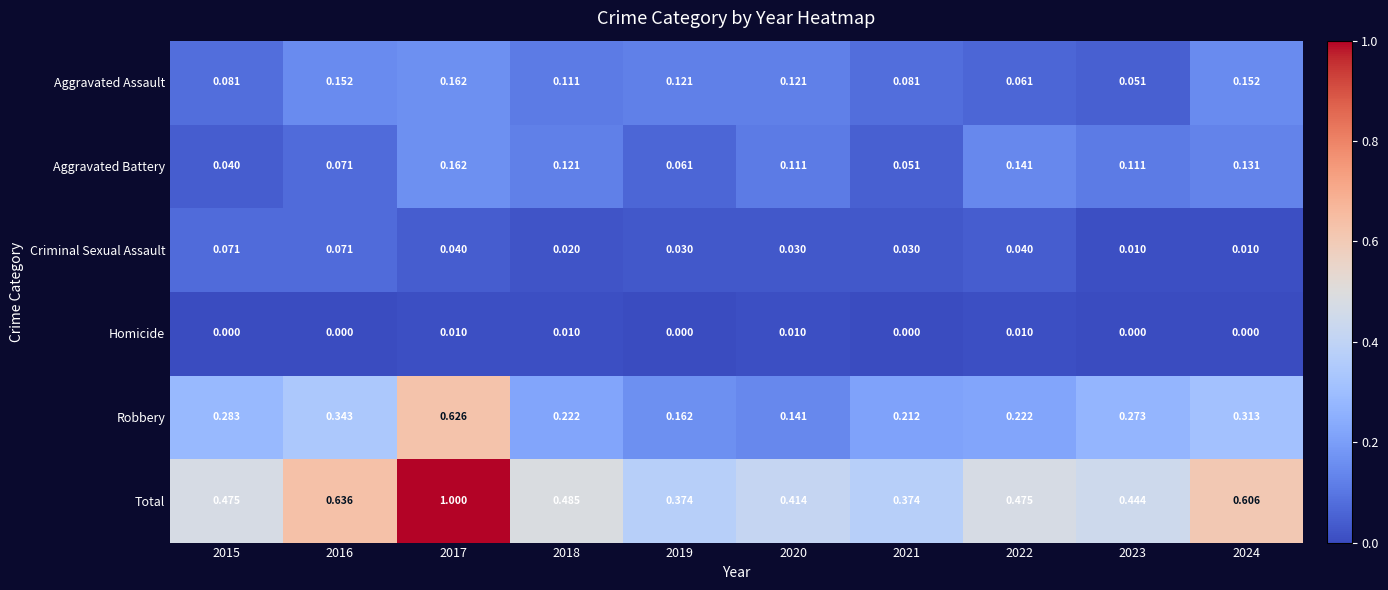

Which label corresponds to the largest value in the chart?

2017